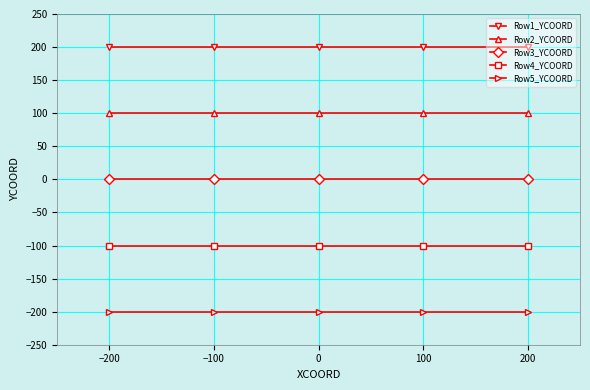

What value does the Row4_YCOORD series have at 0?

-100